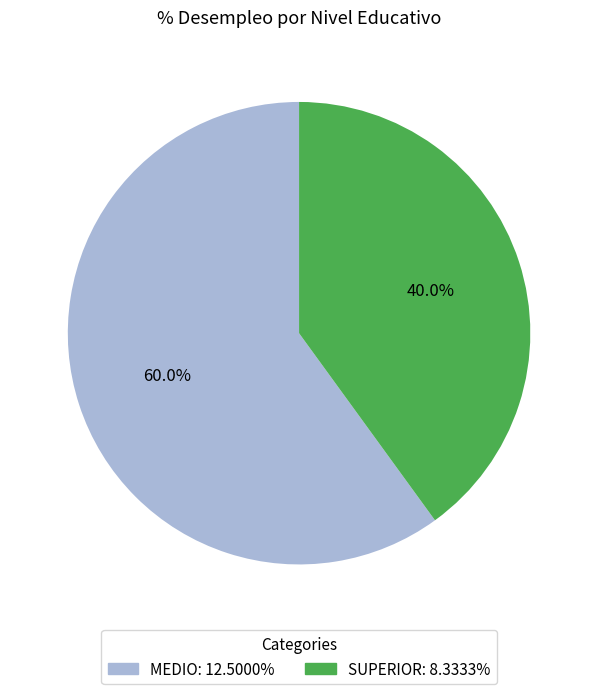

True or false: MEDIO accounts for 53% of the total.

False